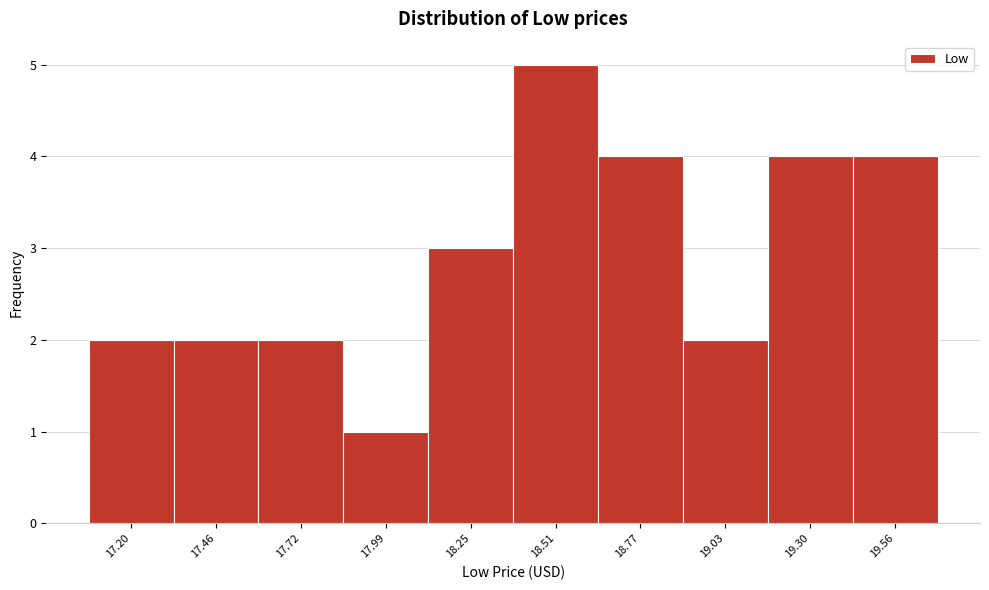

Reading left to right, list all the values displayed in this chart.

2	2	2	1	3	5	4	2	4	4